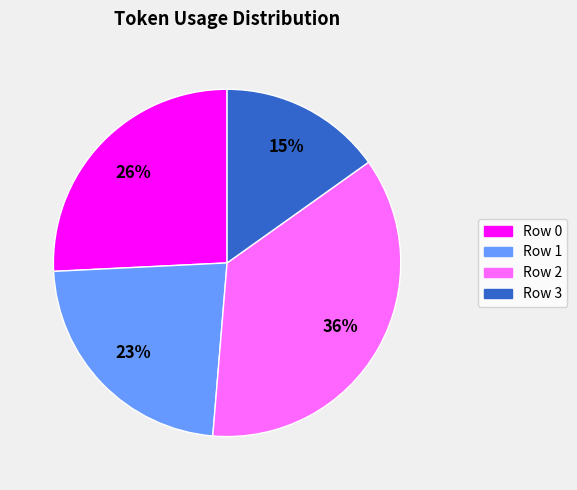

To the nearest percent, what percentage of the pie is Row 3?

15%